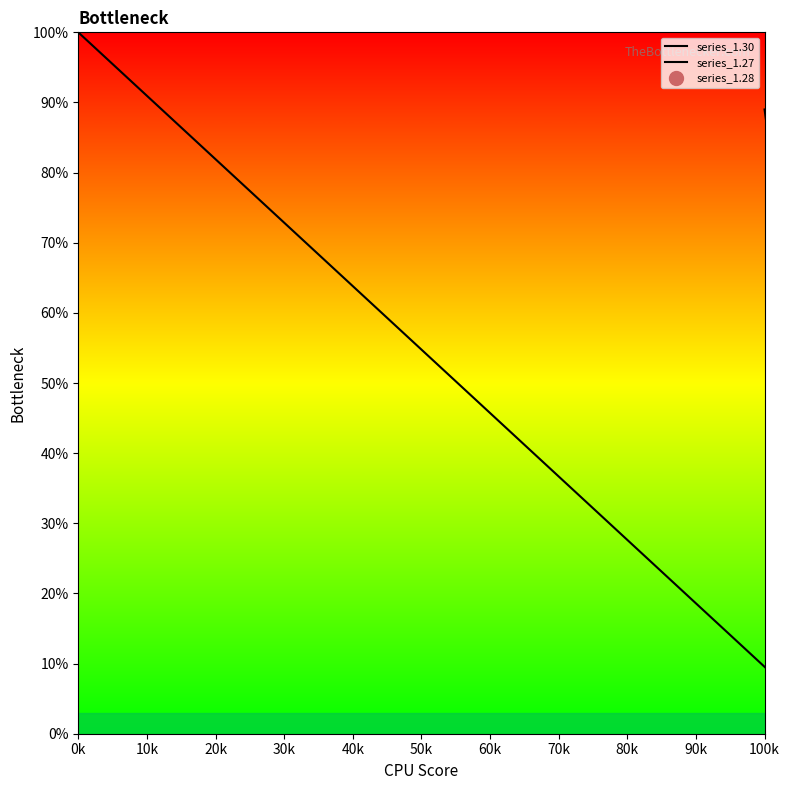

The value of series_1.28 at 0k is 7.7. True or false?

False